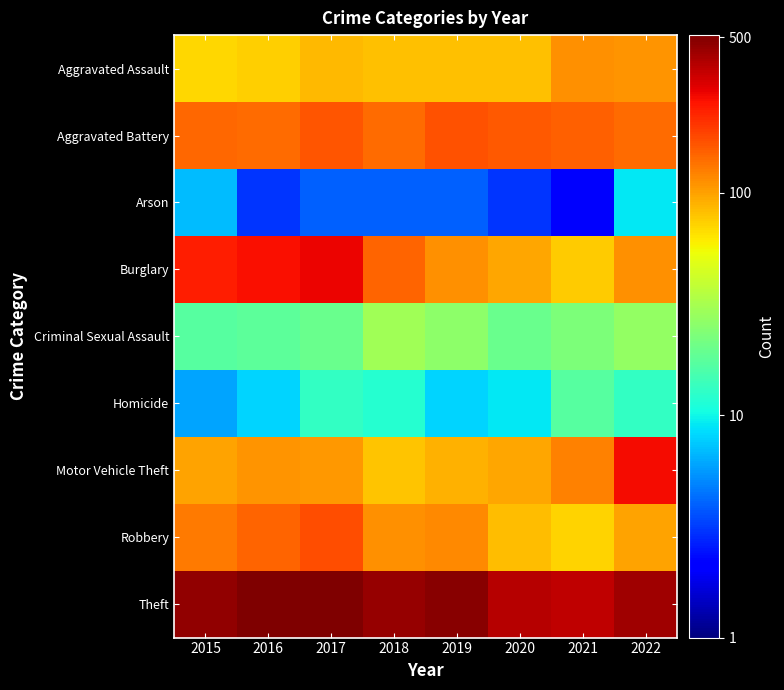

Which series has the largest total across all categories?

Theft